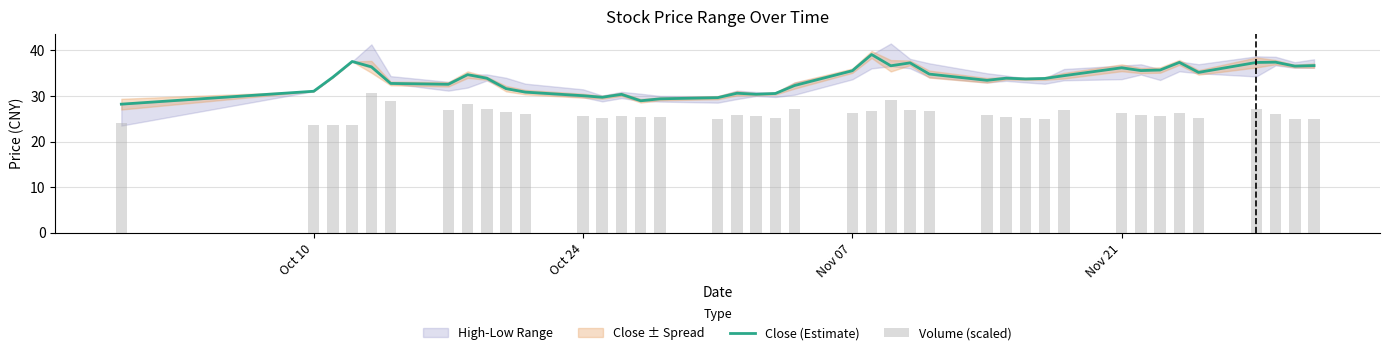

Are the bars horizontal?

No